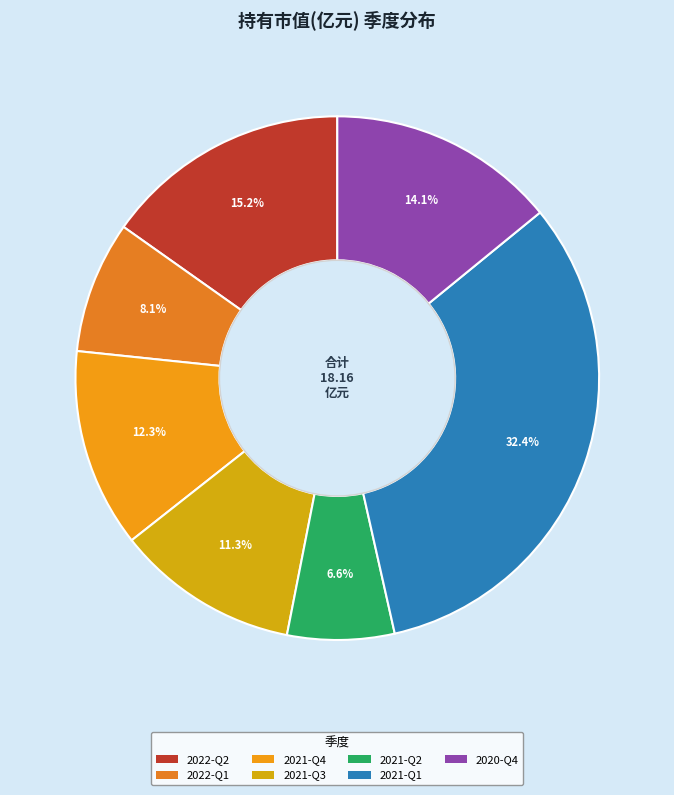

What percentage is NOT represented by 2022-Q2?

84.8%